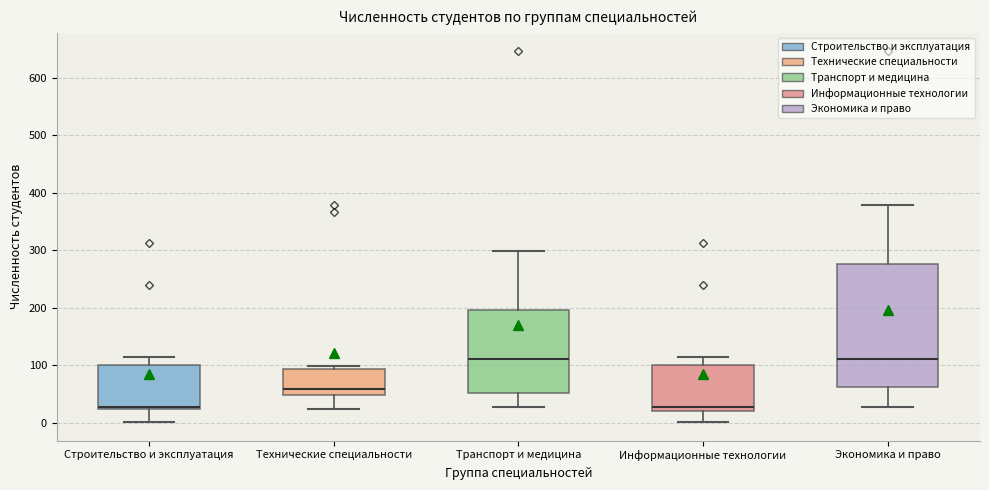

Which box is the tallest, from its lower edge to its upper edge?

Экономика и право